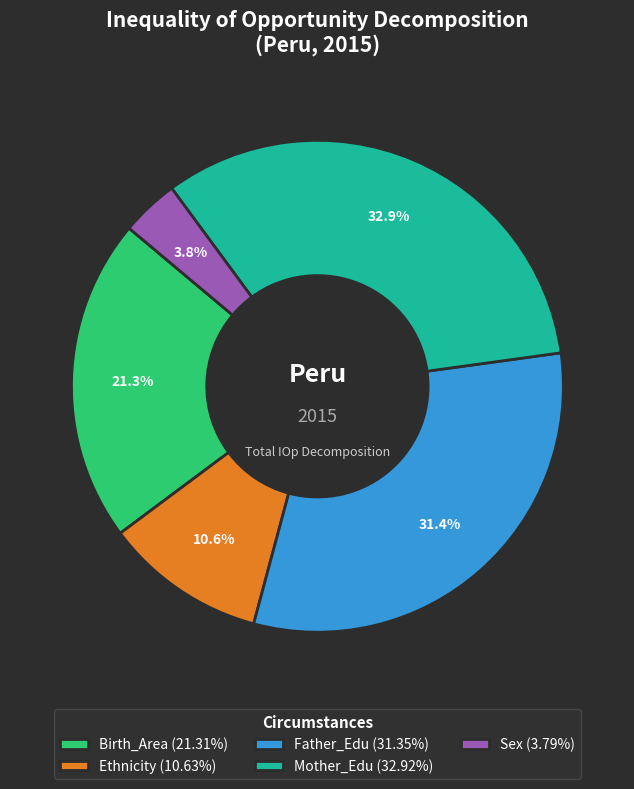

Combined, do Ethnicity and Birth_Area account for over 50%?

No